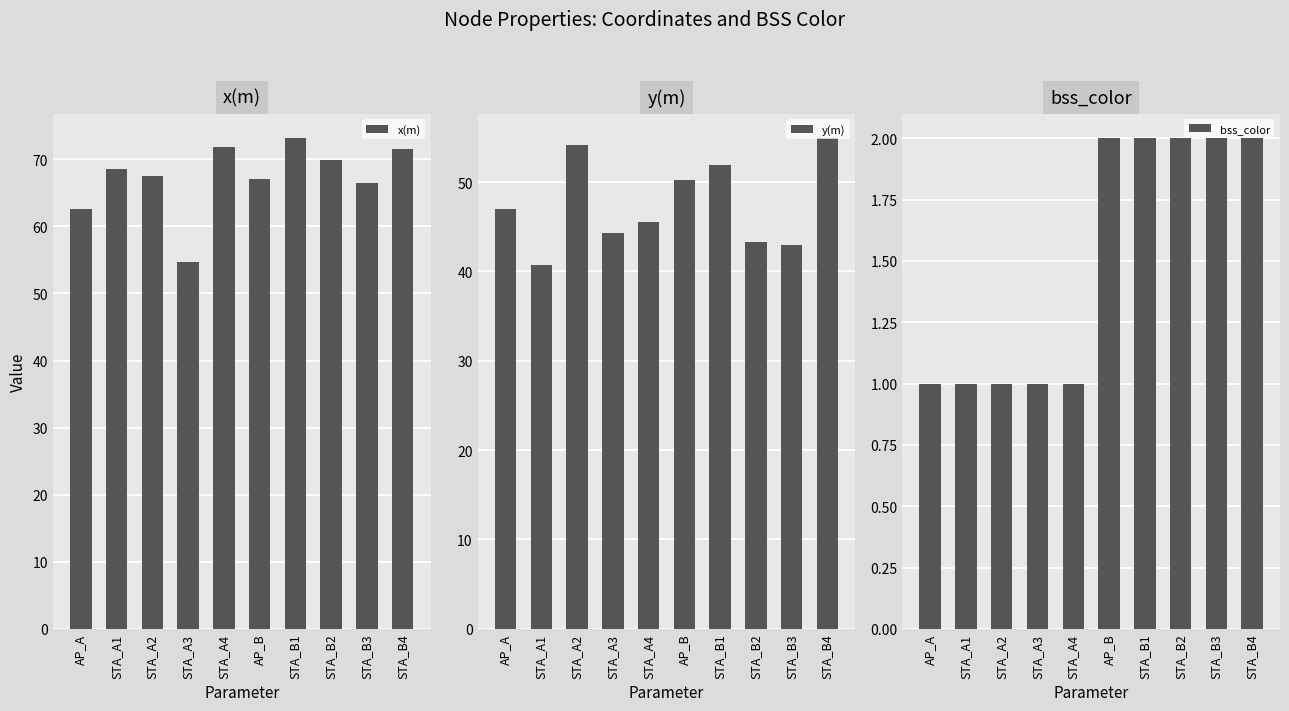

At which label does x(m) first exceed 68?

STA_A1